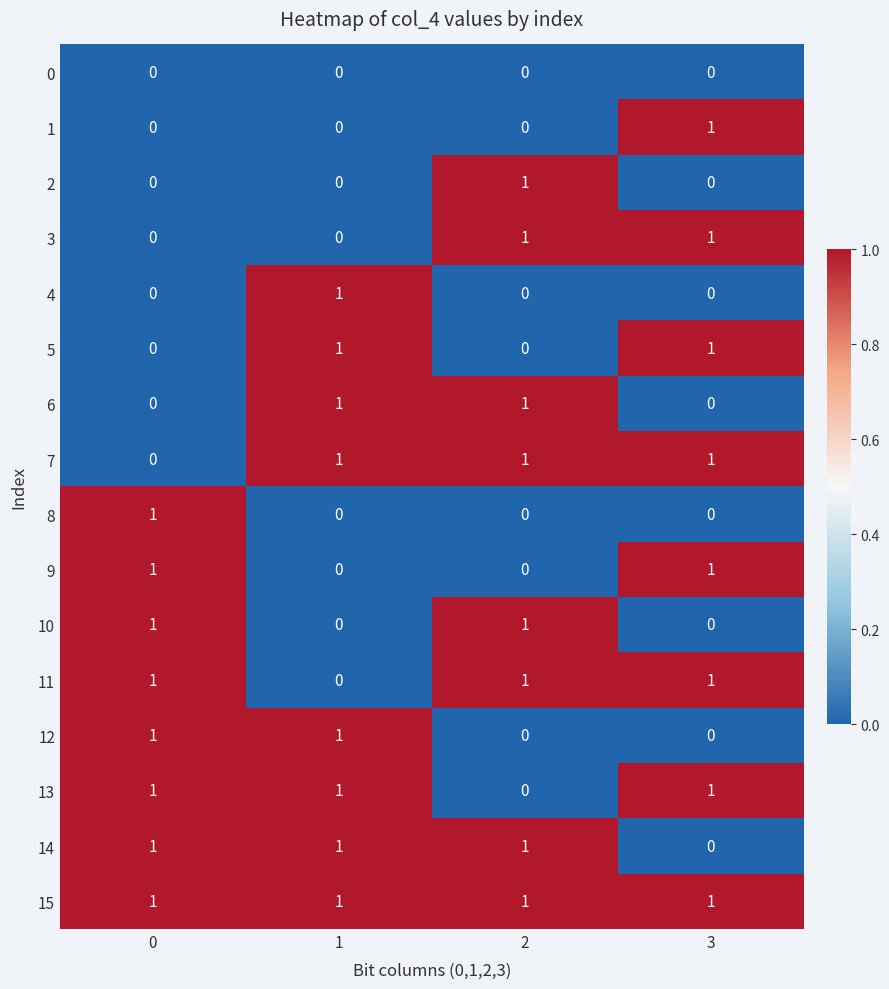

Count the 2 values in the range 0 to 1.

4